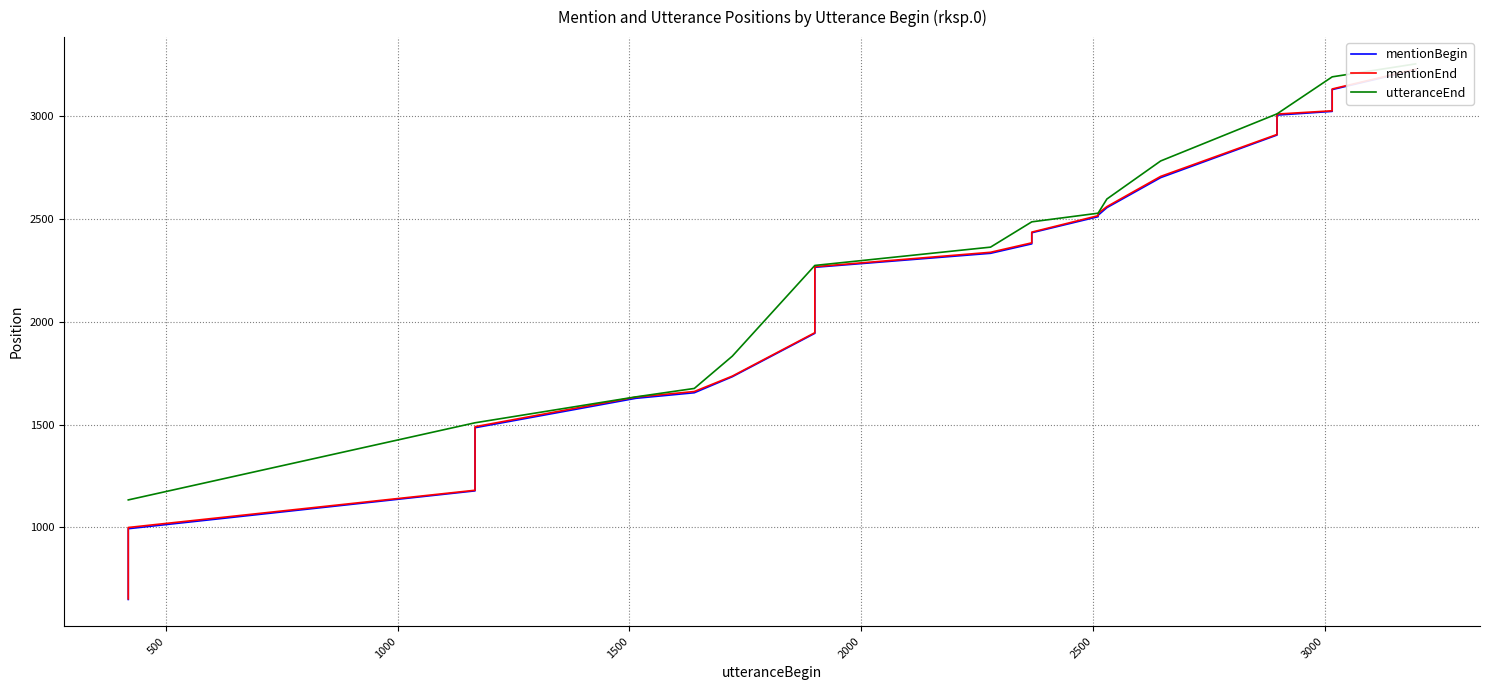

How many data points does each series have?

40